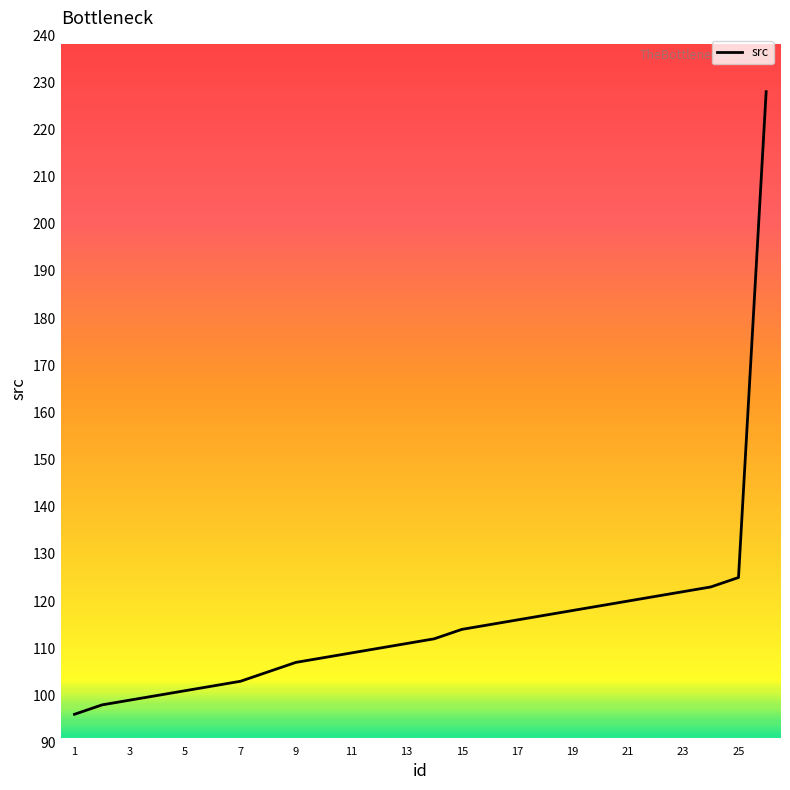

What is the minimum value shown in the chart?

96